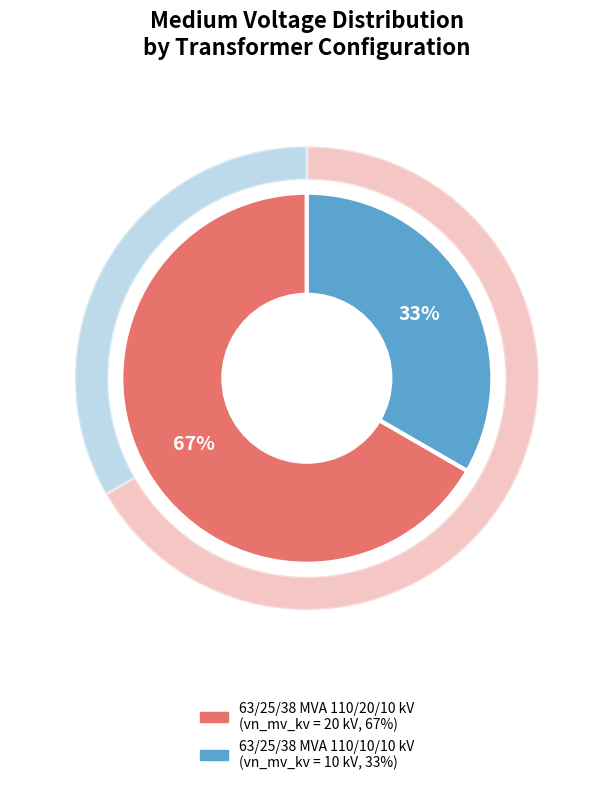

Which slice is the smallest?

63/25/38 MVA 110/10/10 kV